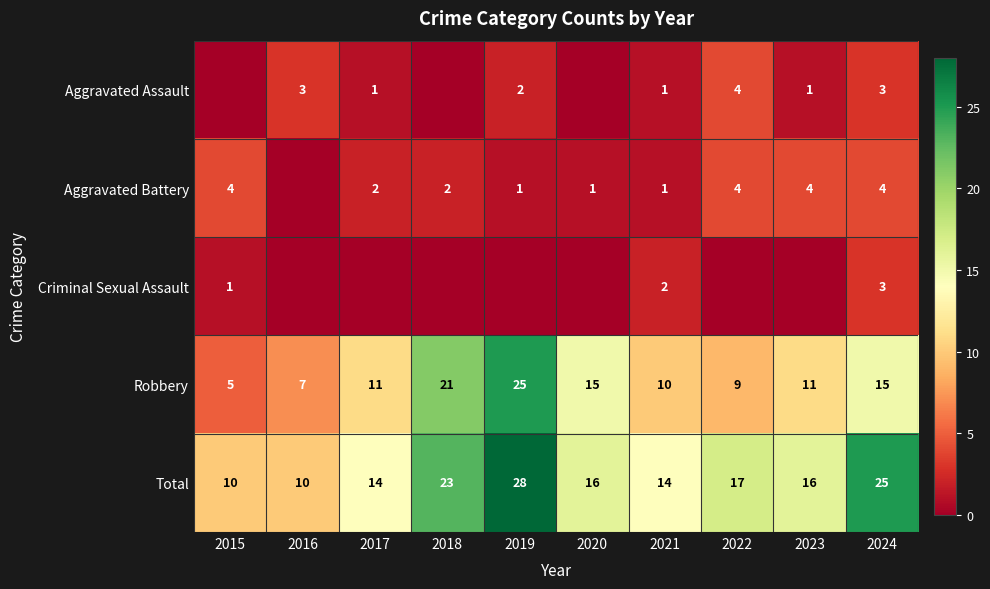

How many distinct data groups are displayed?

5